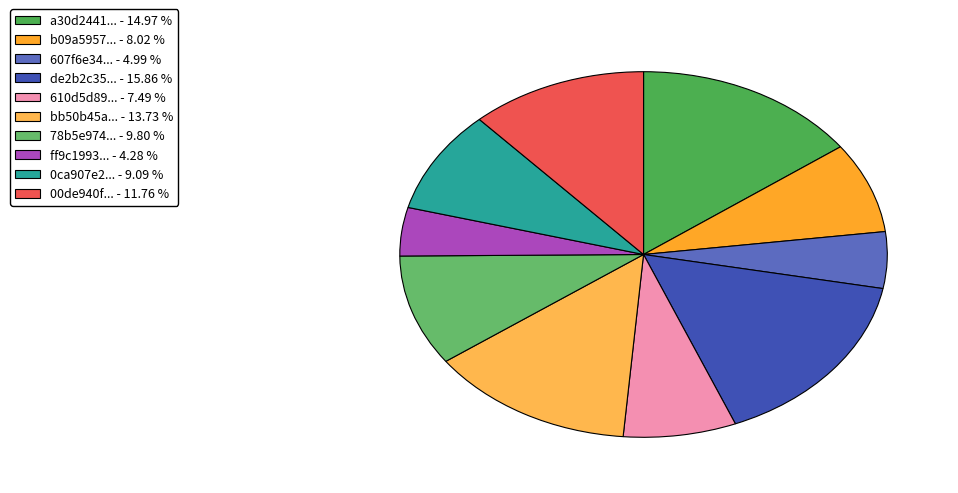

Count the number of slices in the pie.

10